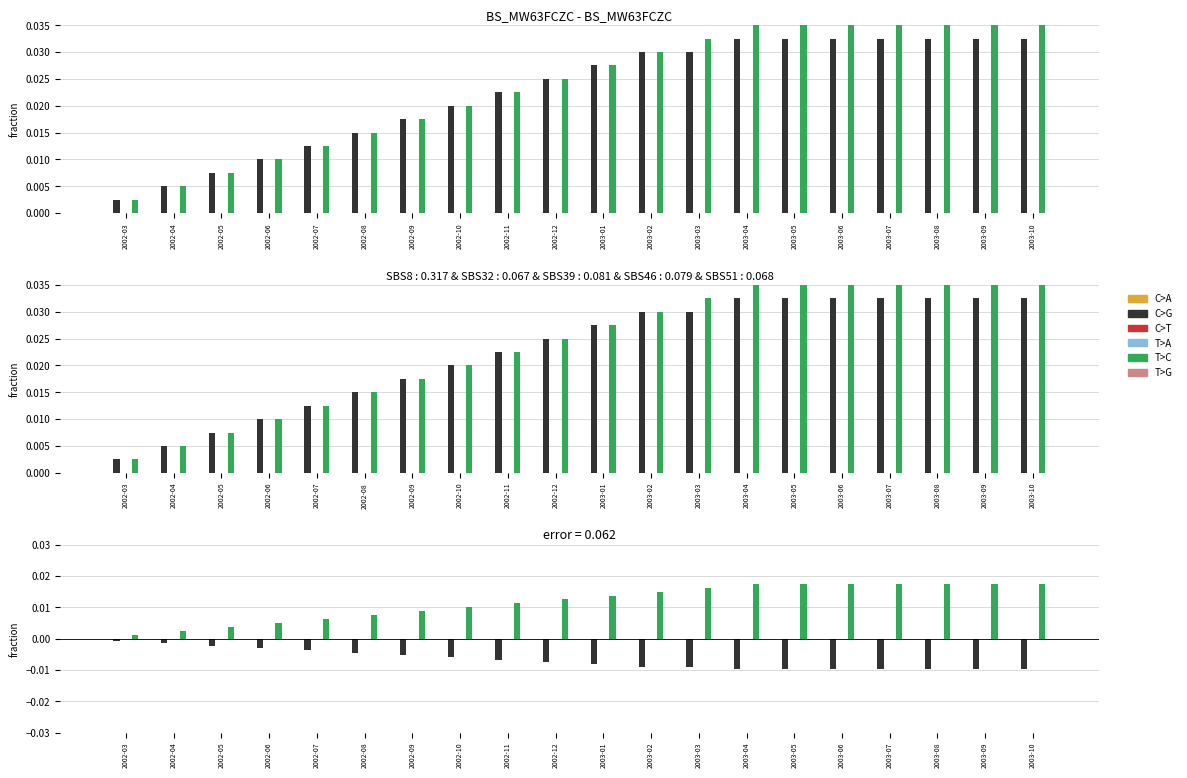

The C>G series shows -0.0 at 2003-01. True or false?

False